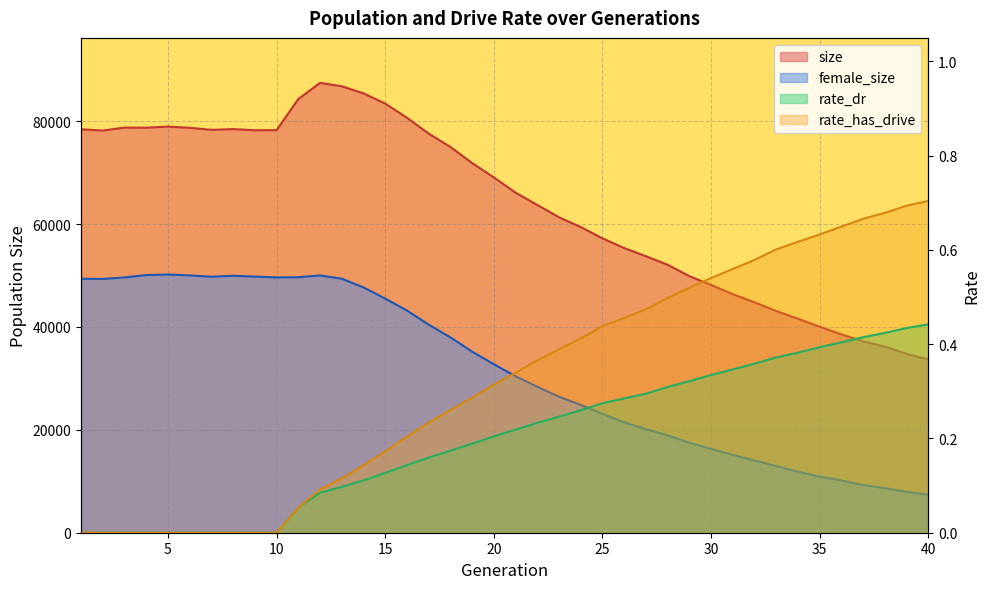

Is the value of size at 1 greater than the value of rate_has_drive at 35?

Yes